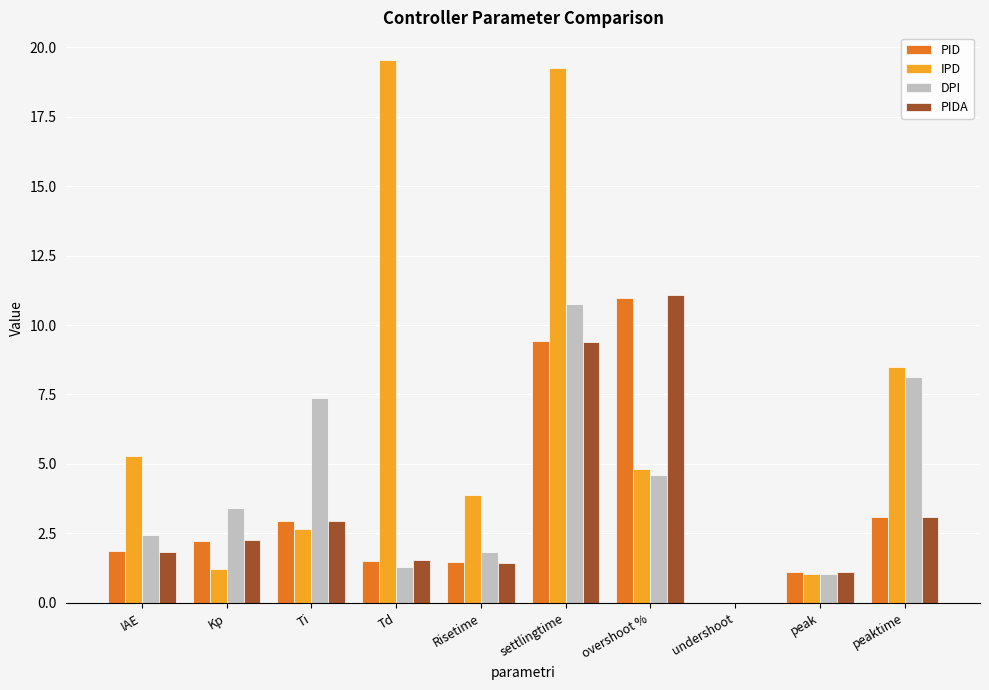

What is the total value across all series at Td?

23.9